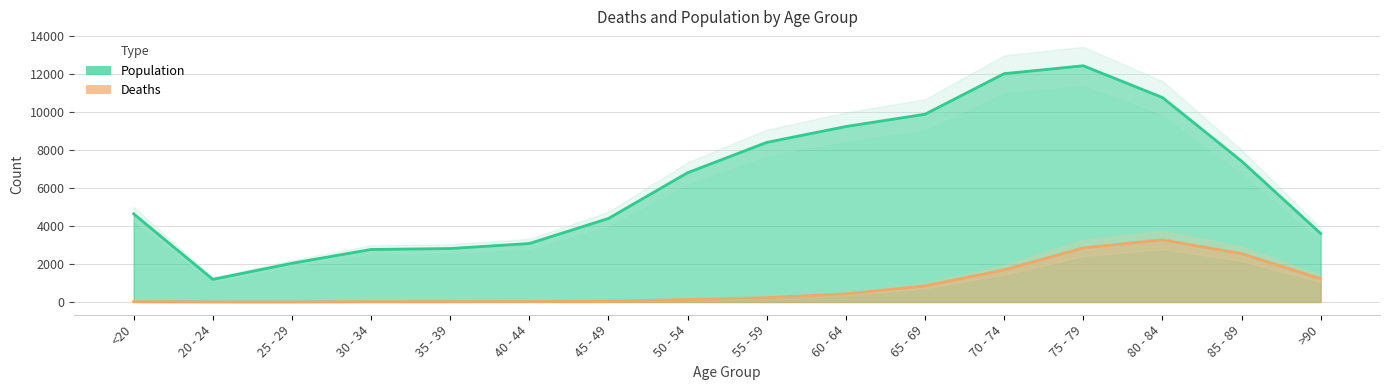

What is the label of the 9th point from the left?

55 - 59